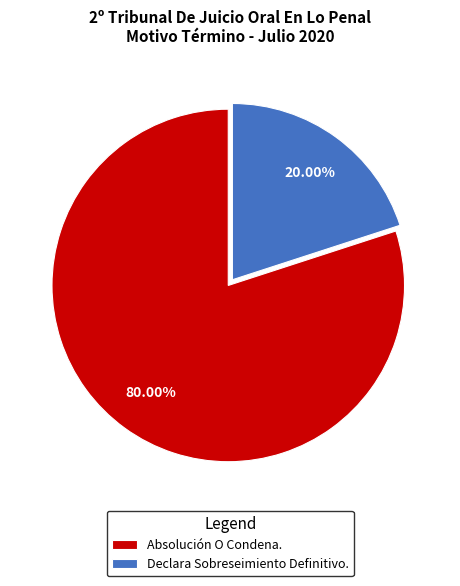

What portion of the pie excludes Declara Sobreseimiento Definitivo.?

80.0%